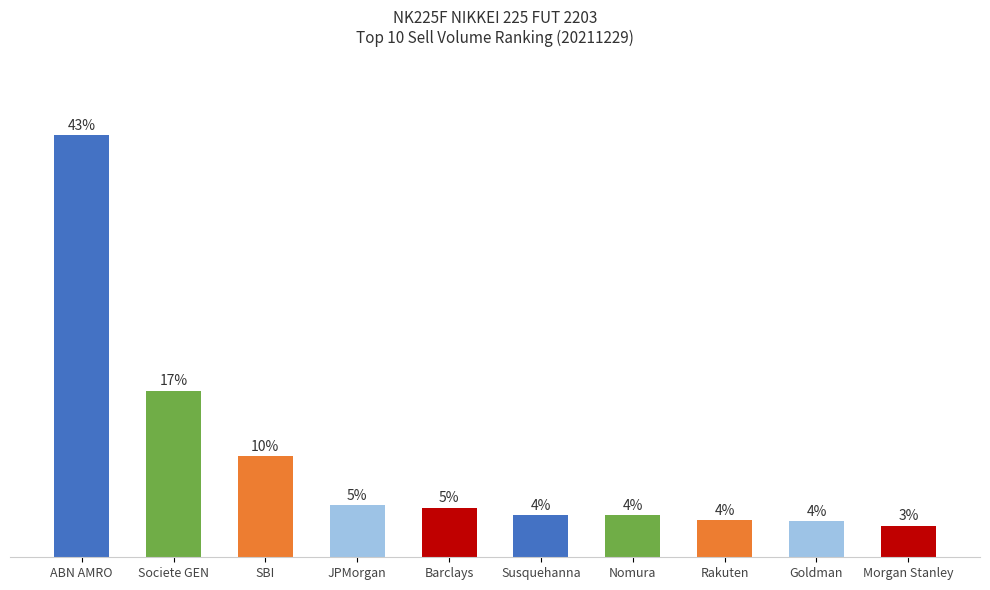

Which has a higher value, Barclays or Goldman?

Barclays